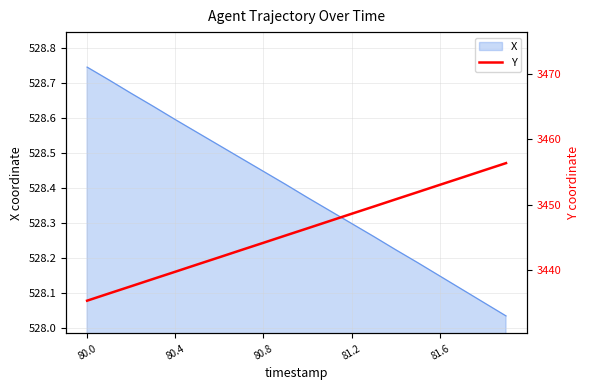

Which category has the highest value in the X series?

80.0